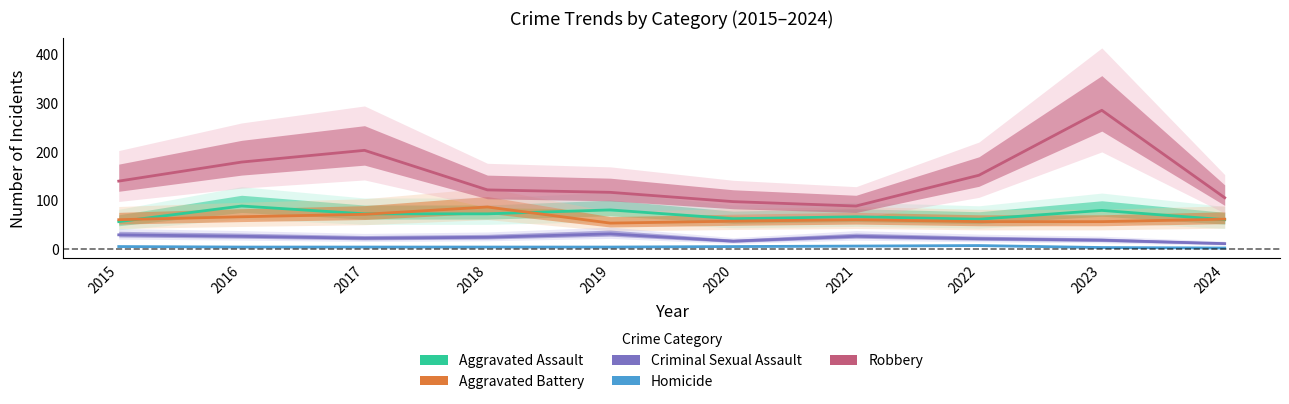

Read the Aggravated Battery value at 2024, to the nearest 10.

60